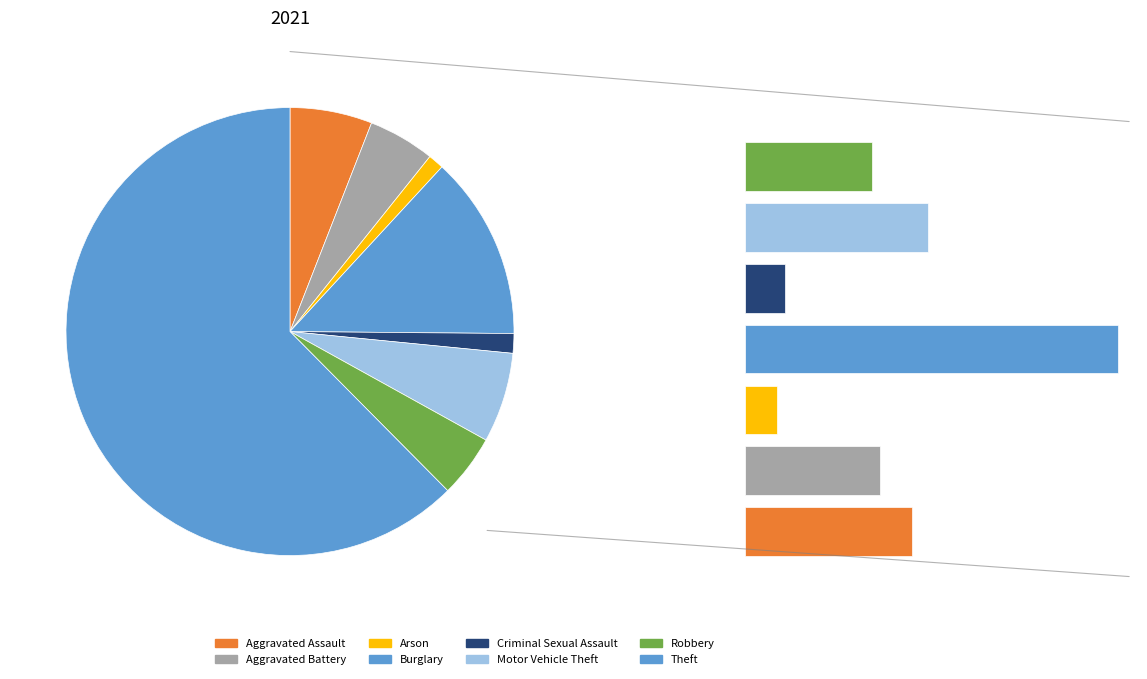

Which slice is the largest?

Theft